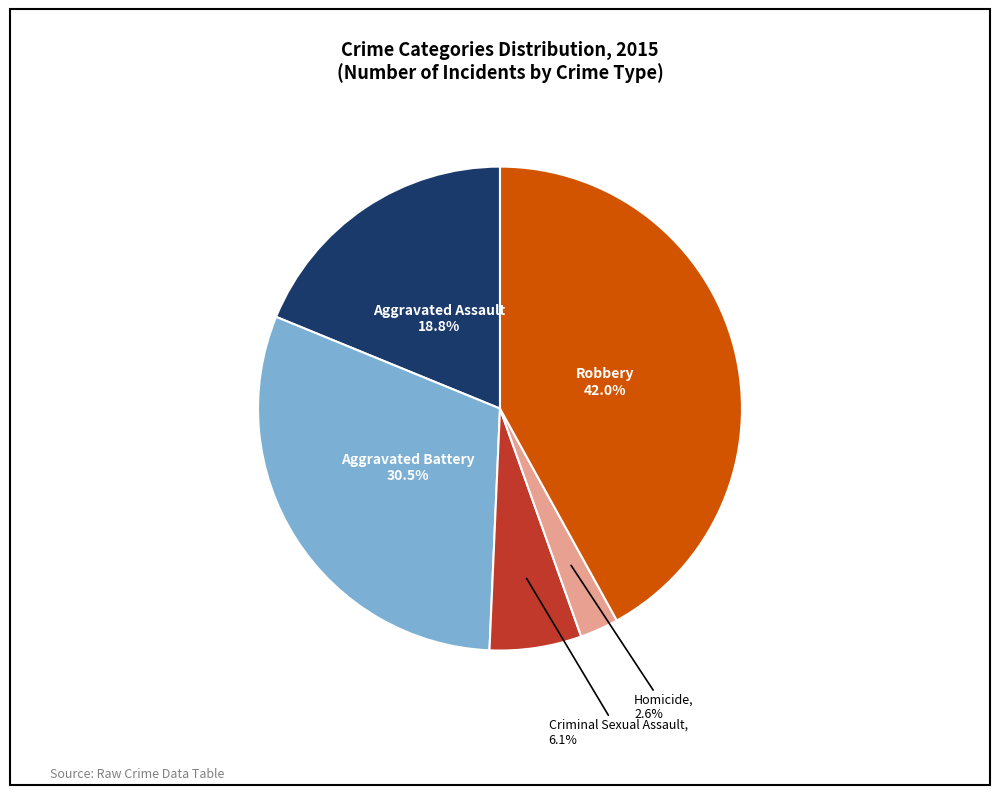

To the nearest percent, what is the average slice percentage?

20%